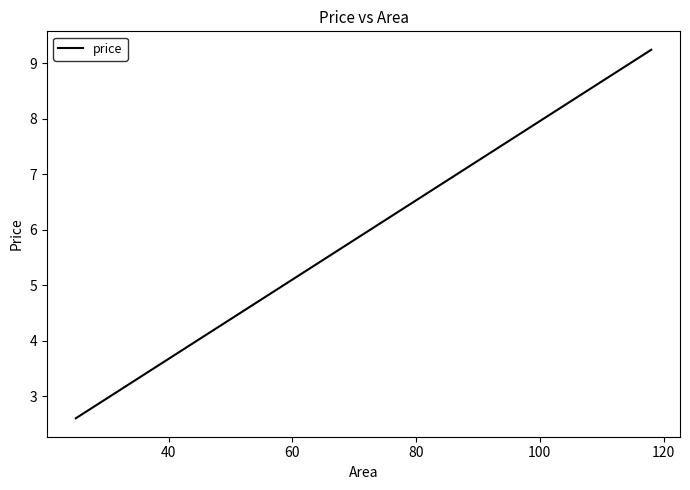

What is the minimum value shown in the chart?

2.6